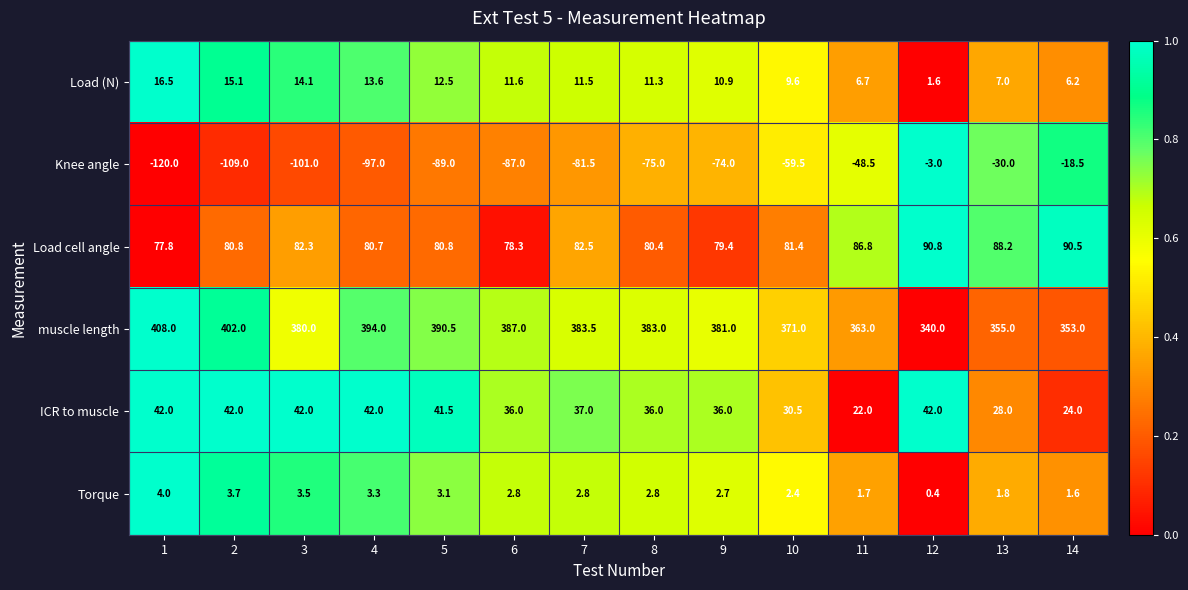

What is the greatest value displayed?

408.0